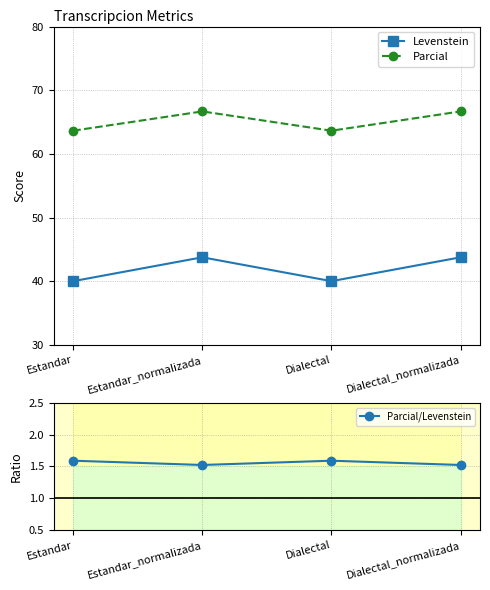

Rank the series by their maximum value, from lowest to highest.

Parcial/Levenstein, Levenstein, Parcial